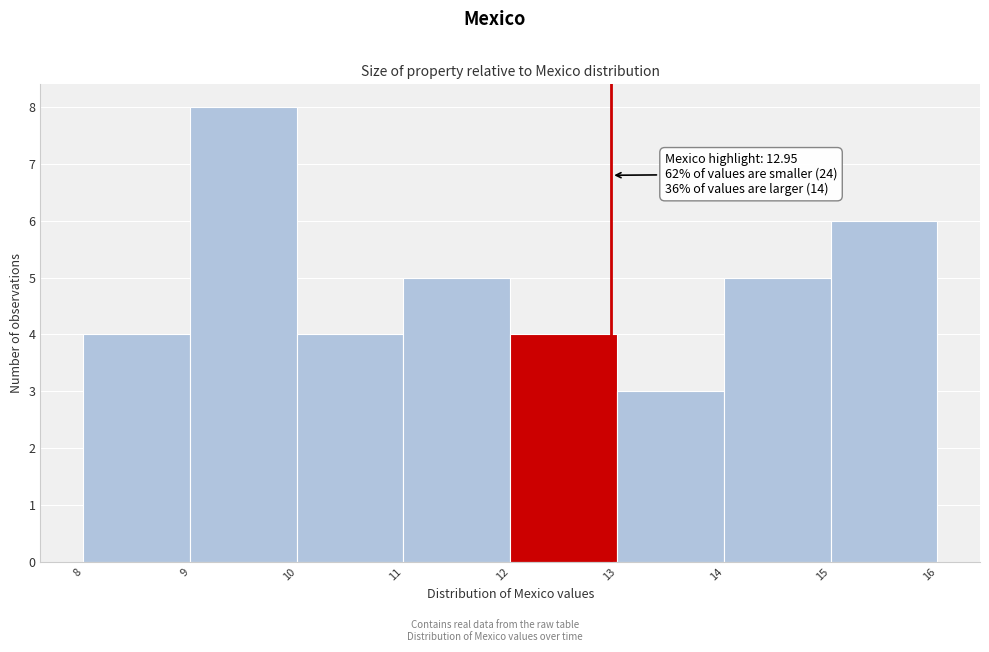

Which range on the x-axis has the tallest bar?

9 to 10